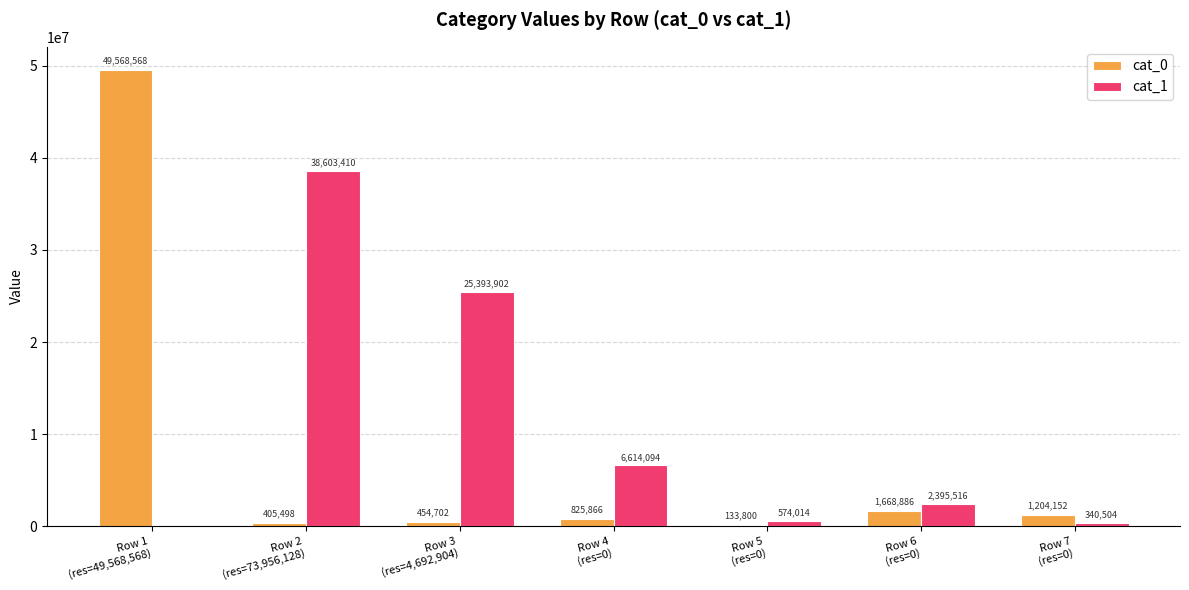

Which series has the largest total across all categories?

cat_1